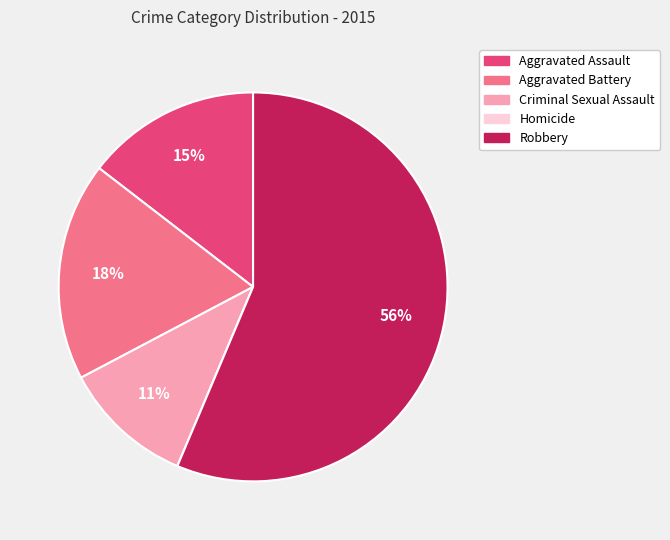

The Aggravated Assault slice represents 15% of the pie. True or false?

True